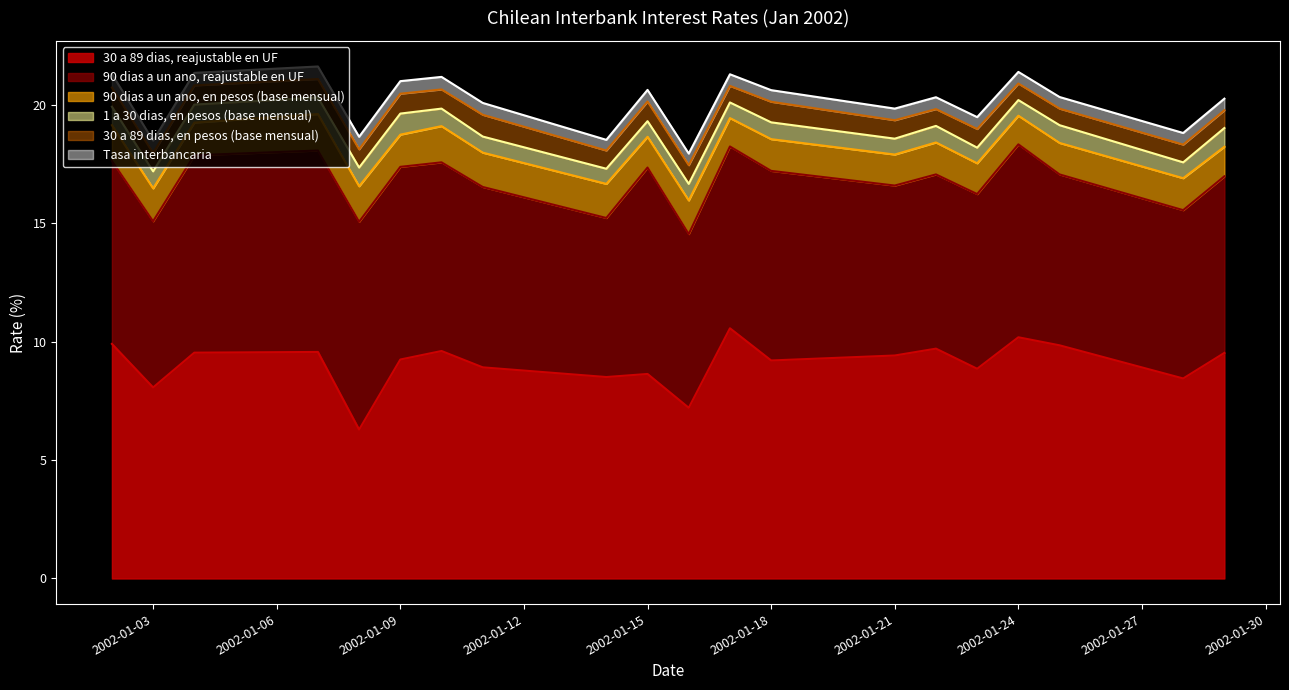

Between 04-01-2002 and 16-01-2002, which is larger?

04-01-2002